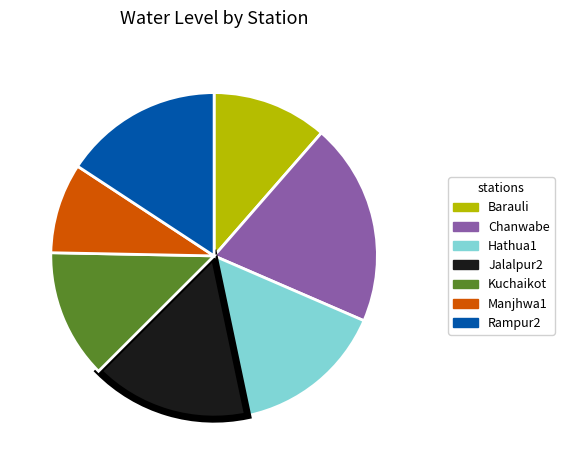

Is there any slice that represents more than half of the pie?

No